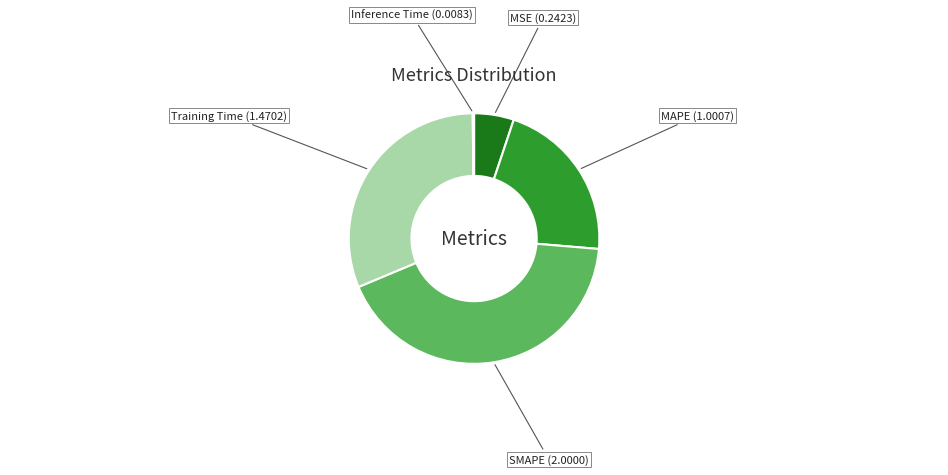

Which slice is the largest?

SMAPE